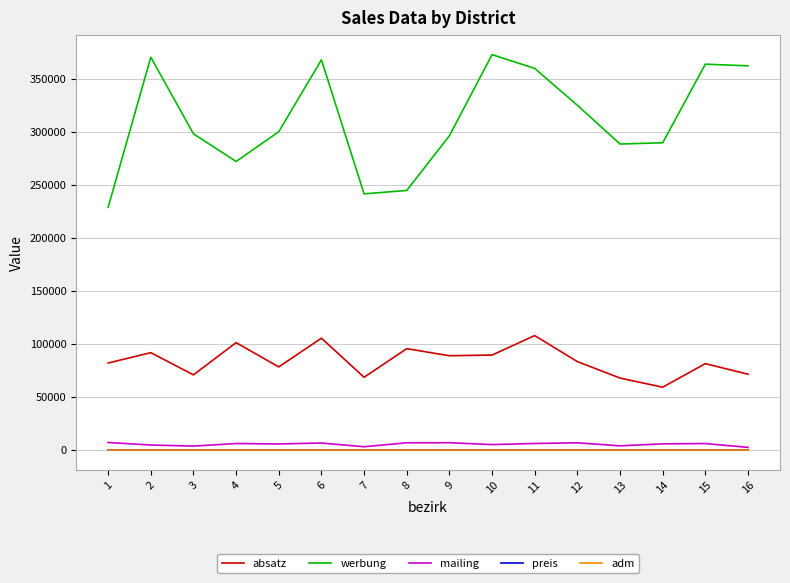

True or false: adm and absatz intersect in this chart.

False